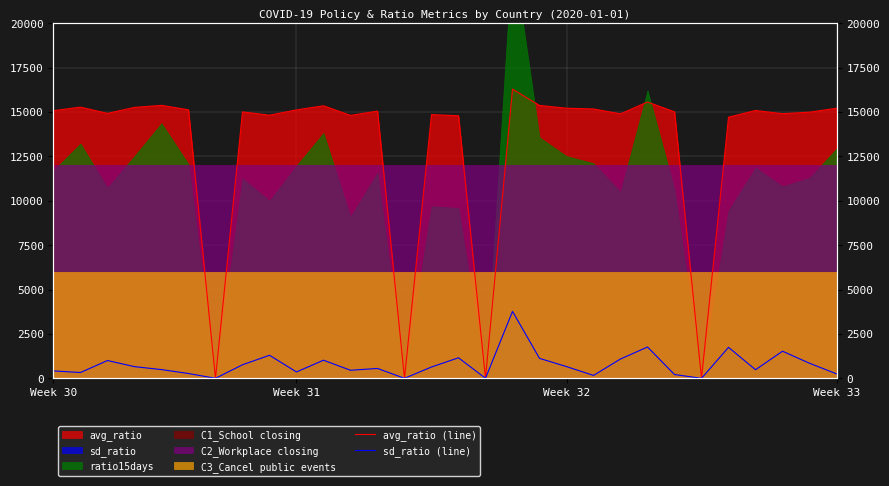

How many data points does each series have?

30